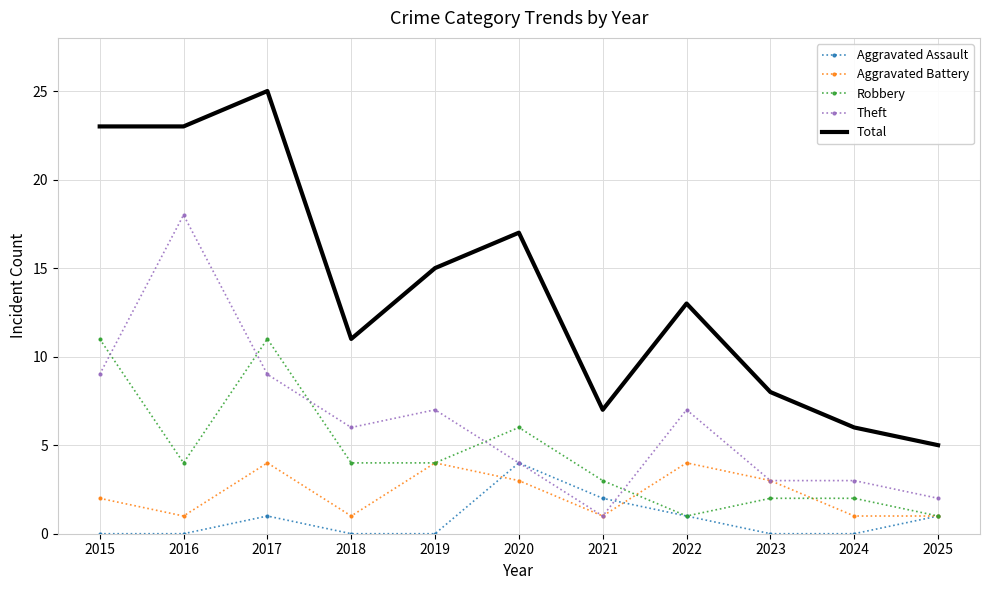

Which series ends up on top after the final intersection of Robbery and Theft?

Theft